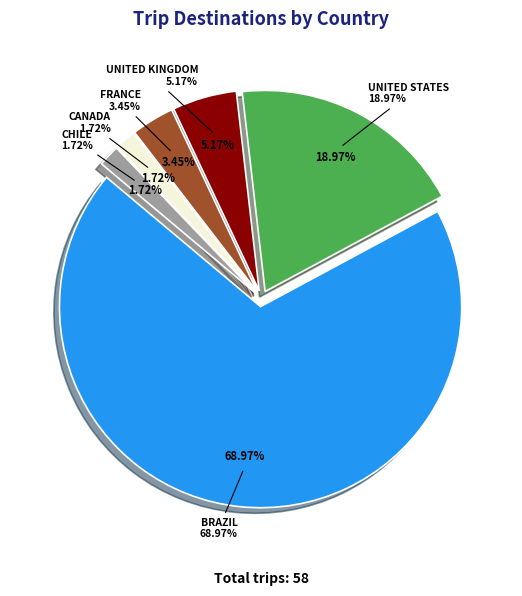

How many segments does this pie chart have?

6